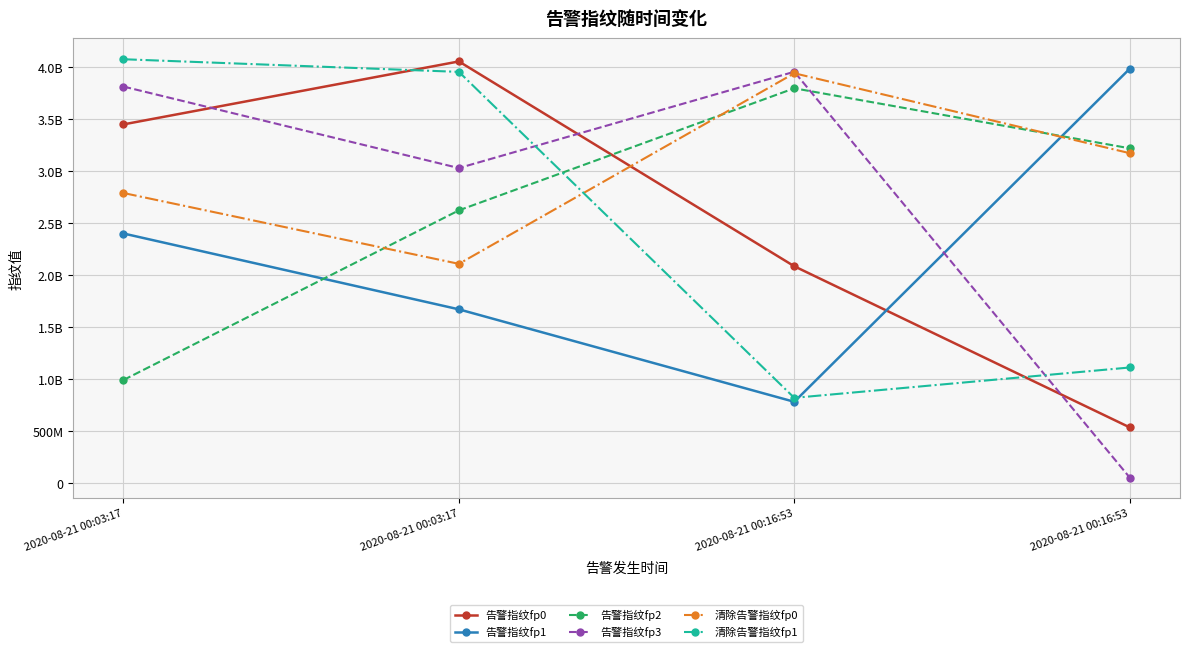

What are all the series names shown in the legend?

告警指纹fp0, 告警指纹fp1, 告警指纹fp2, 告警指纹fp3, 清除告警指纹fp0, 清除告警指纹fp1